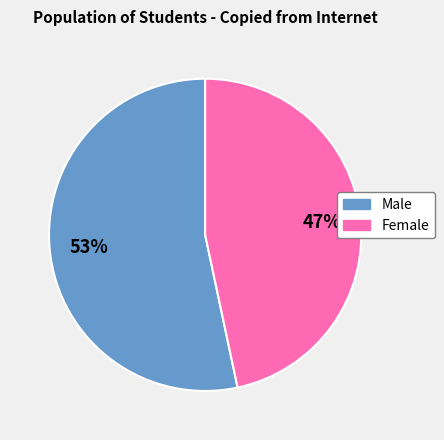

True or false: Male accounts for 53% of the total.

True